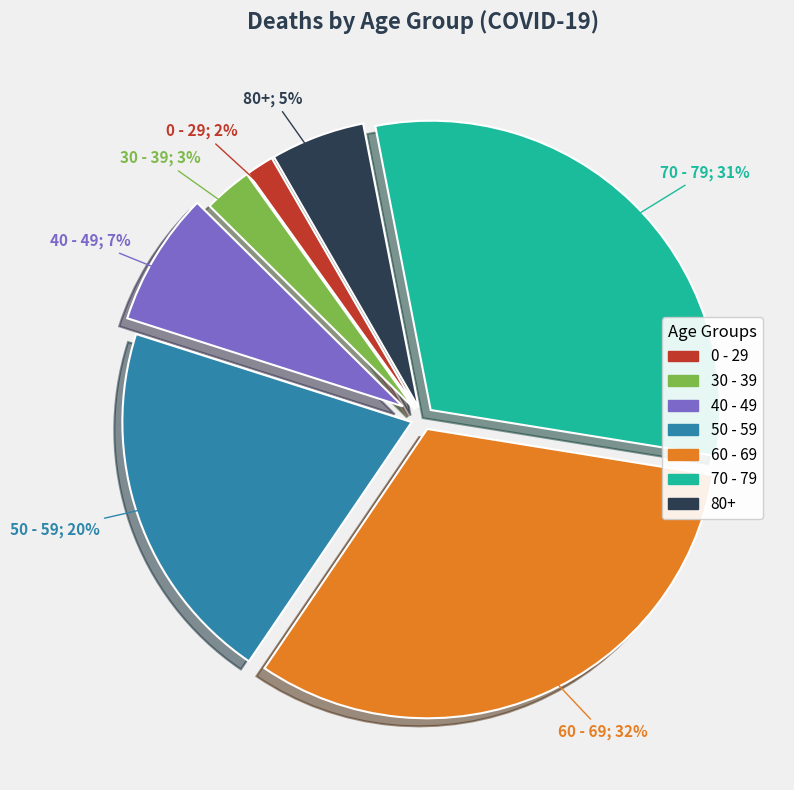

Is the sum of 40 - 49 and 30 - 39 greater than half?

No